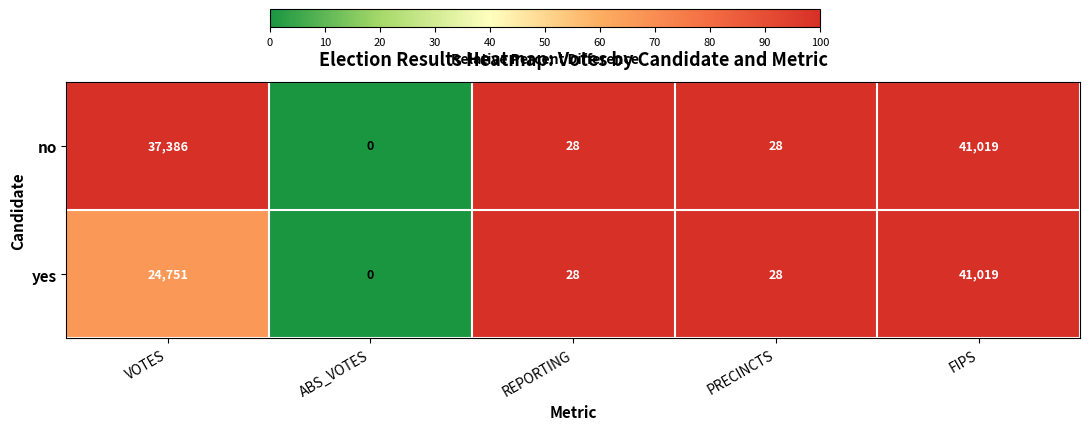

Which label corresponds to the smallest value in the chart?

ABS_VOTES